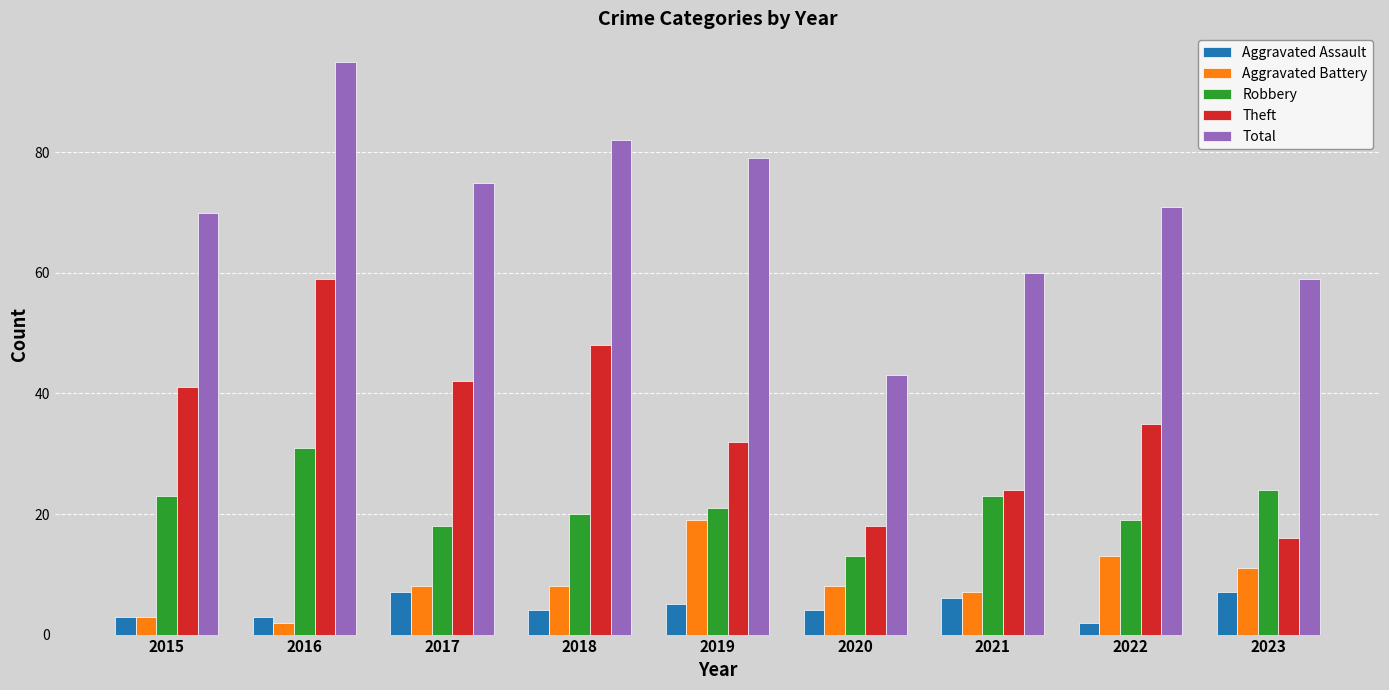

What is the average value of the Theft series?

35